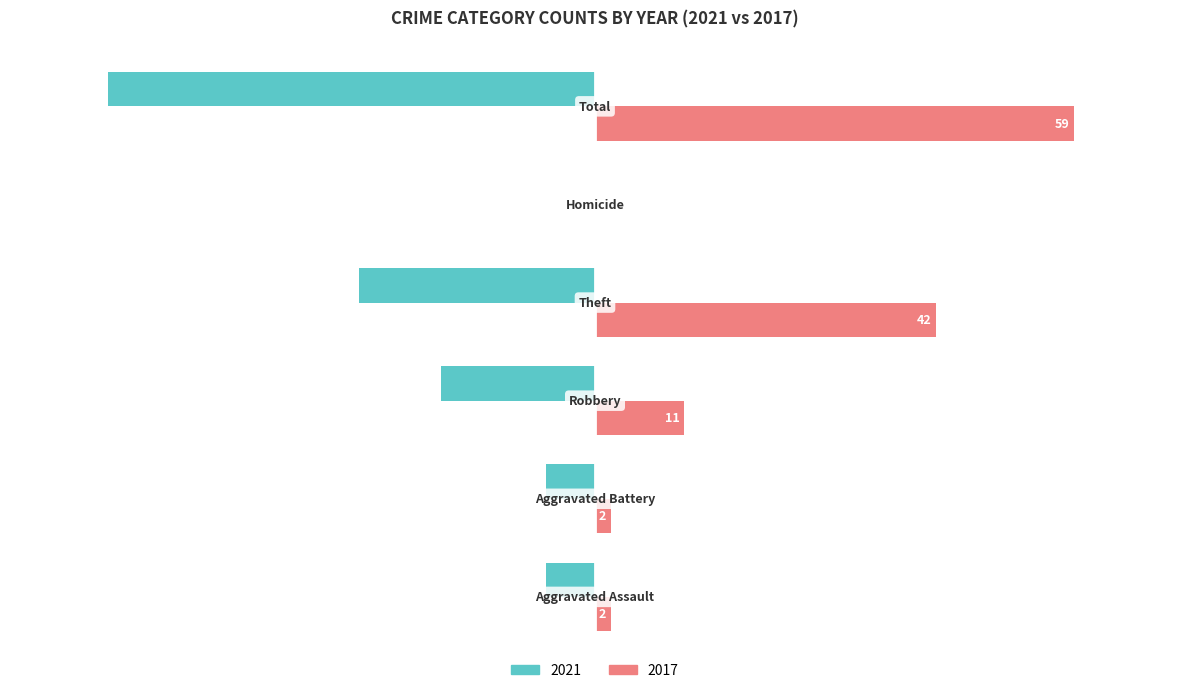

What are all the series names shown in the legend?

2021, 2017